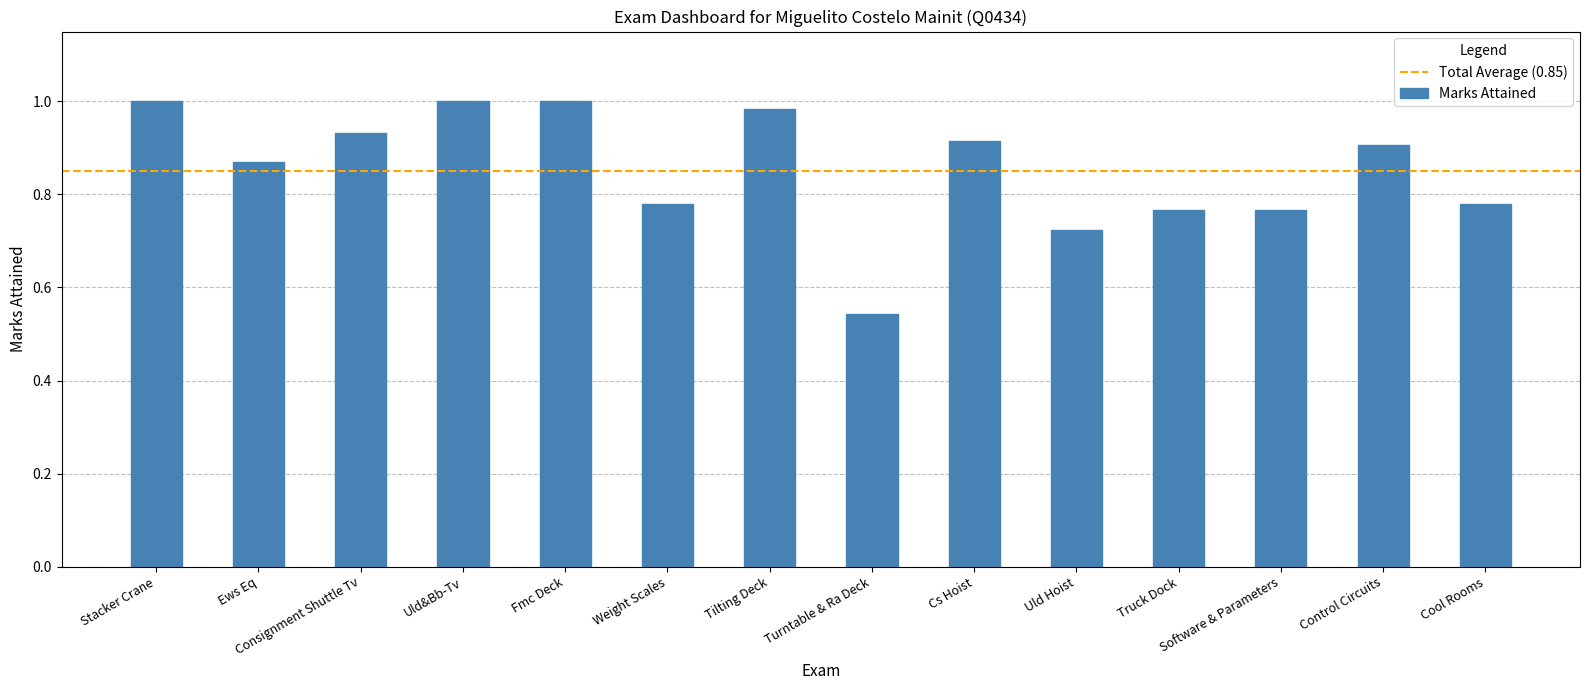

What position from the left is Cool Rooms?

14